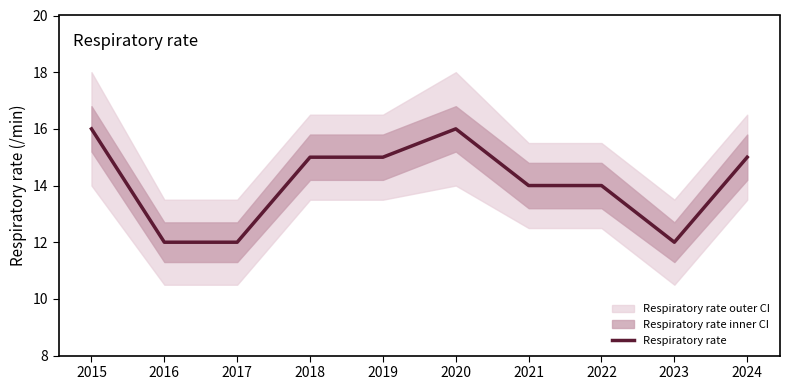

What is the minimum value shown in the chart?

12